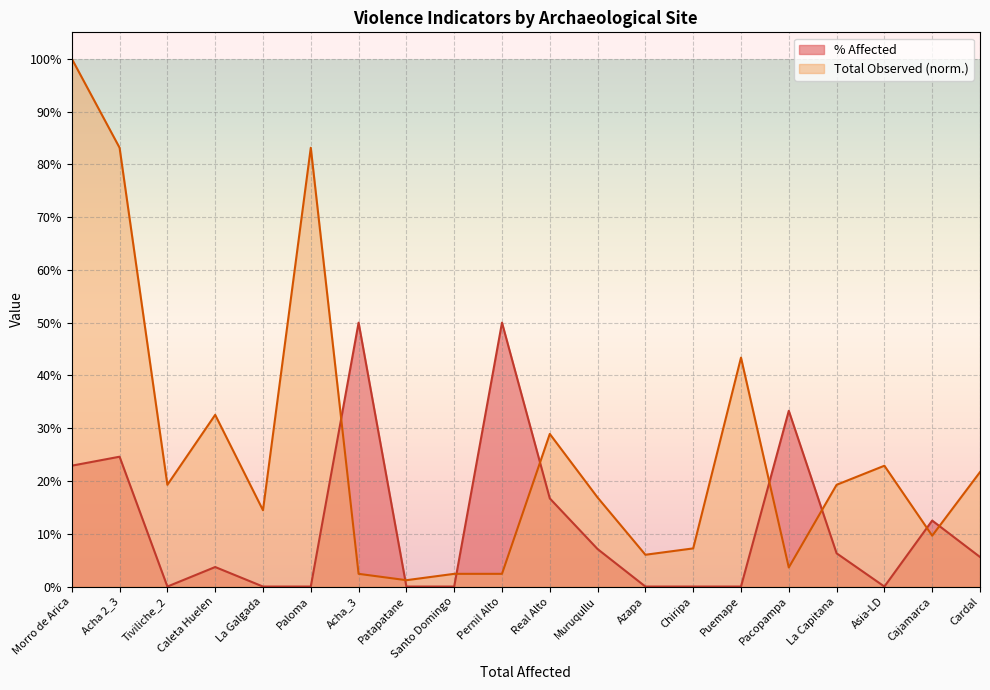

Which series ends up on top after the final intersection of % Affected and Total Observed?

Total Observed